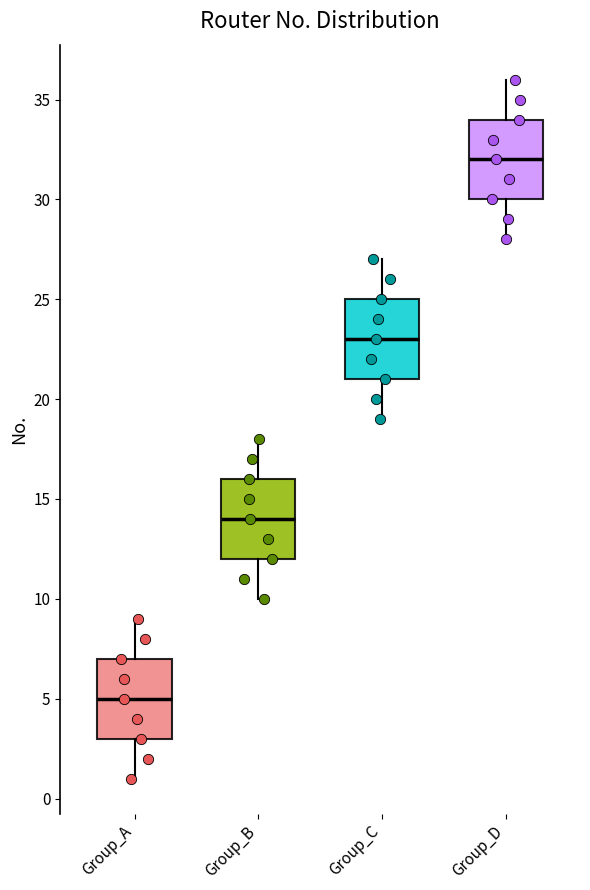

Reading left to right, read every box against the y-axis: the position of its median line, the range the box covers, and the ends of its whiskers. The values are not printed on the chart, so give them approximately, as read against the axis.

Group_A: median 5, box 3 to 7, whiskers 1 to 9
Group_B: median 14, box 12 to 16, whiskers 10 to 18
Group_C: median 23, box 21 to 25, whiskers 19 to 27
Group_D: median 32, box 30 to 34, whiskers 28 to 36